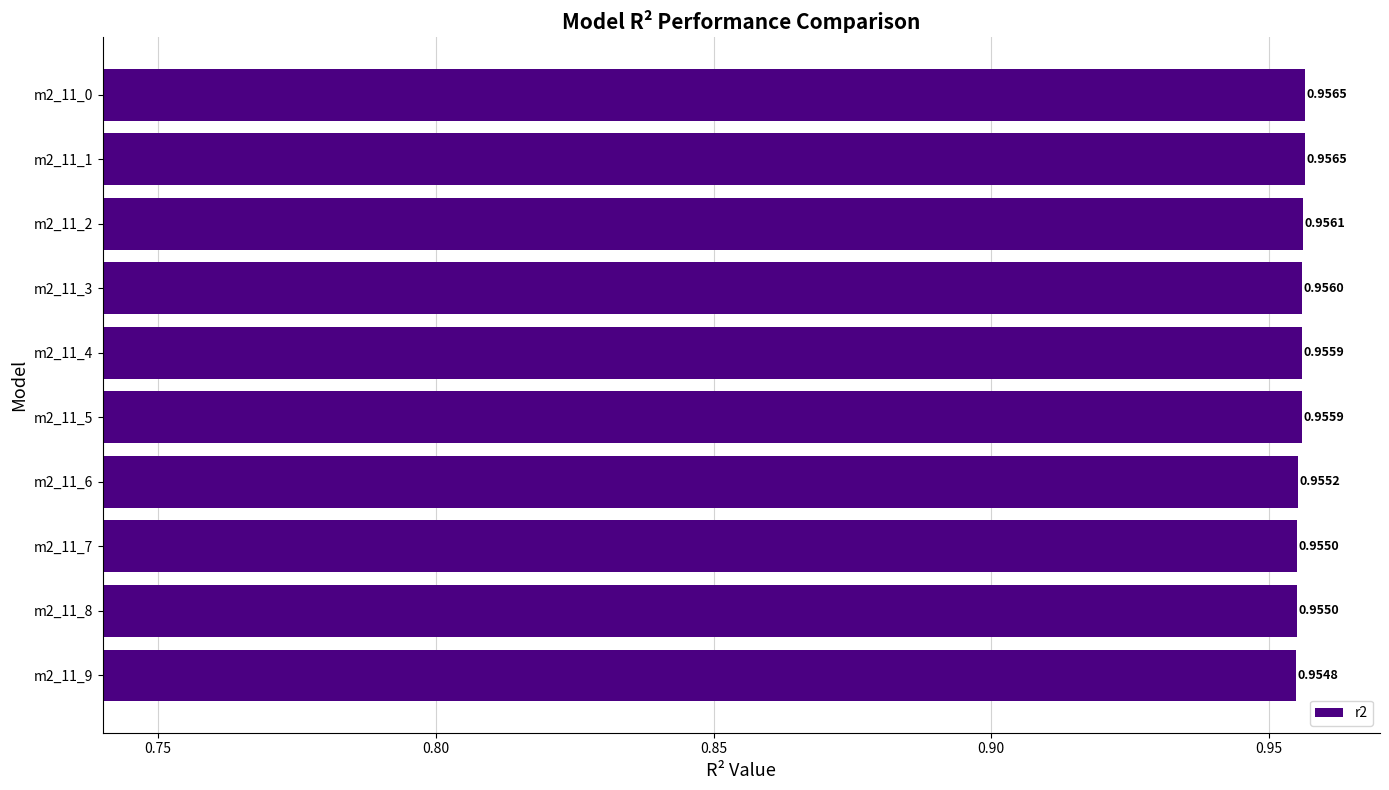

Which has a higher value, m2_11_9 or m2_11_8?

m2_11_8